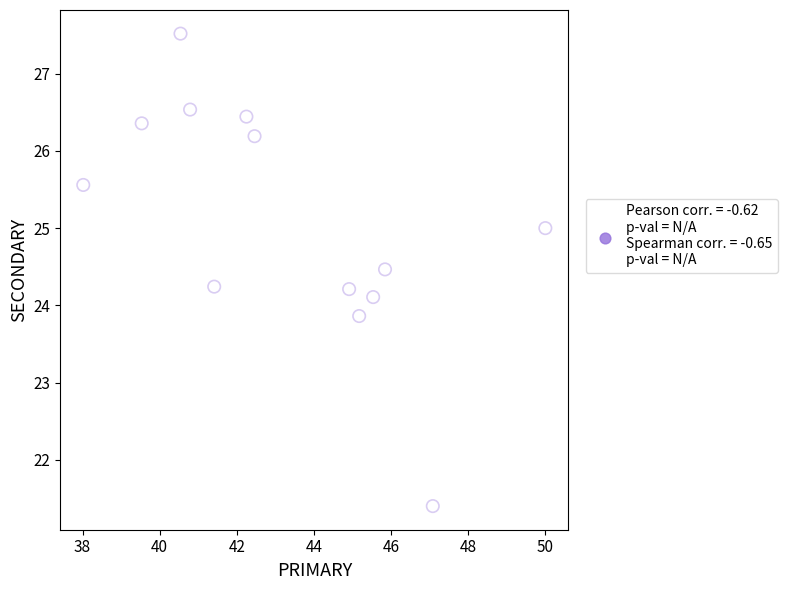

What is the range of Y values (max minus min)?

6.1